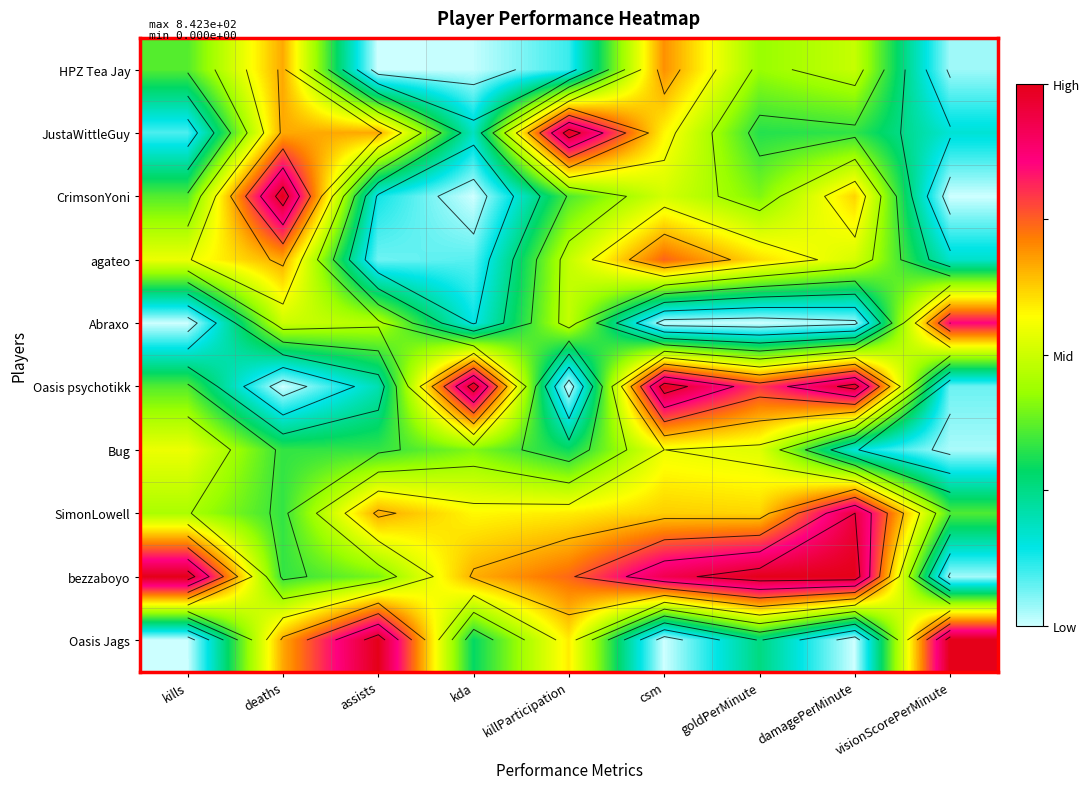

Is it true that JustaWittleGuy equals 0.0 at kills?

False